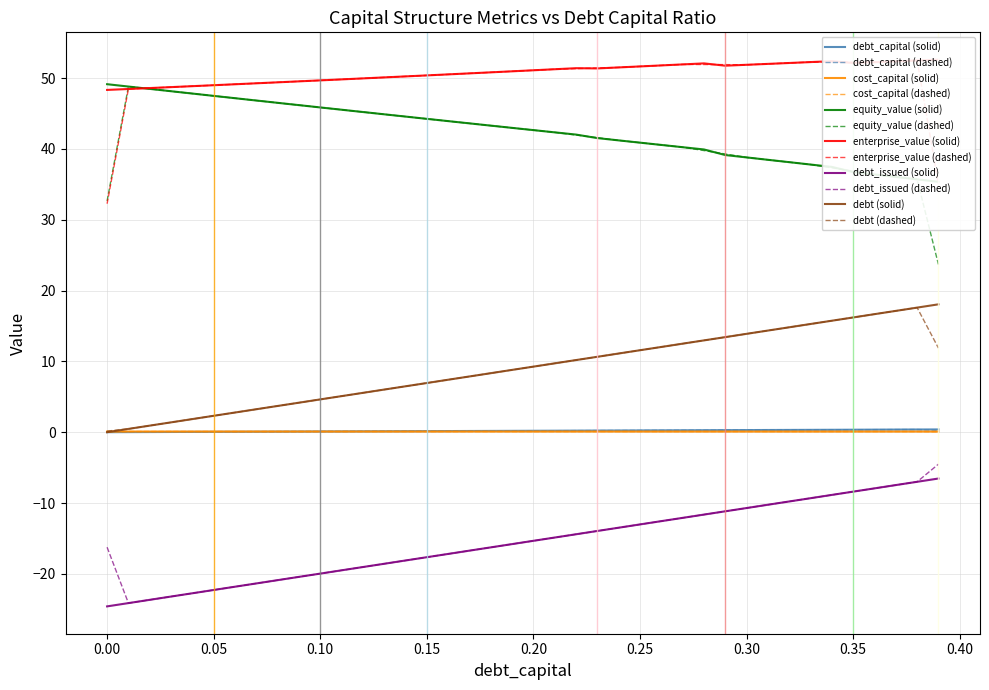

What is the spread (max minus min) of values at 0.13?

68.7